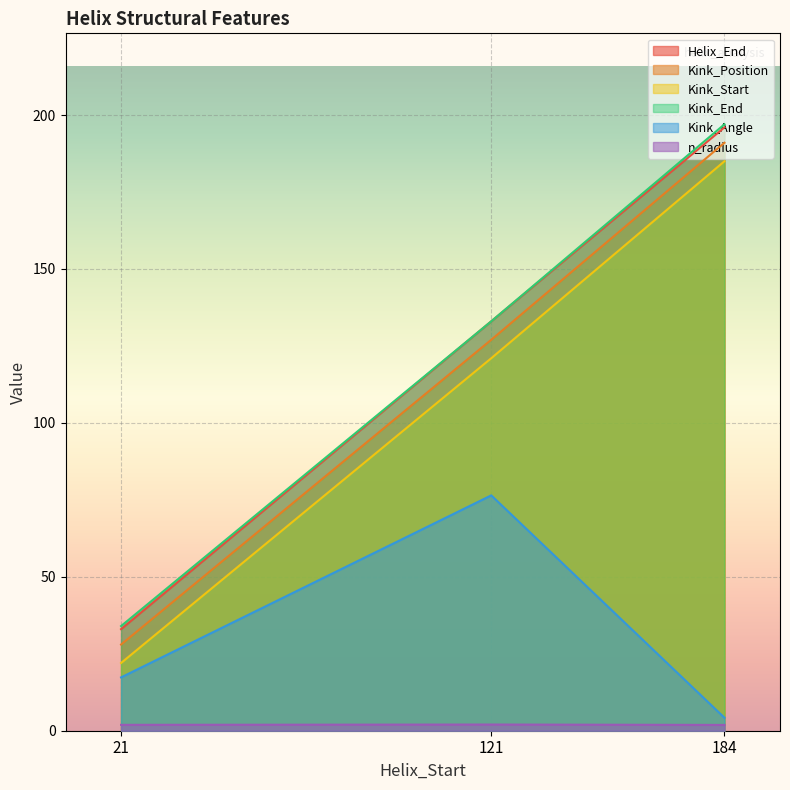

What is the value of the Kink_Position point at the 1st from the left?

28.0